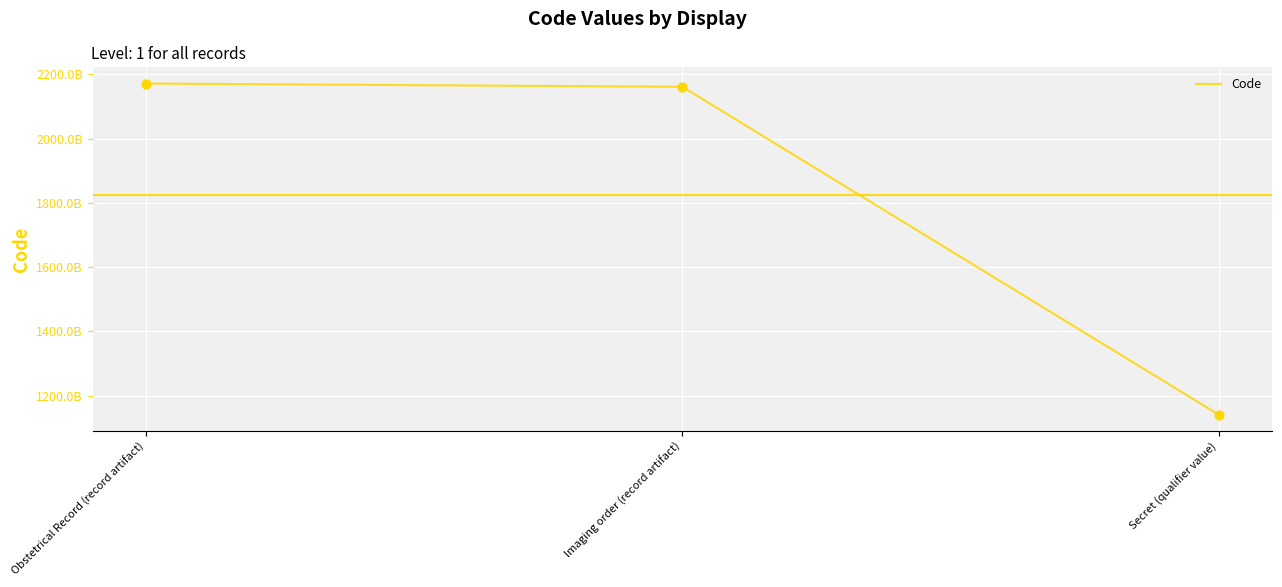

What is the change in value from Obstetrical Record (record artifact) to Imaging order (record artifact)?

-10000000006